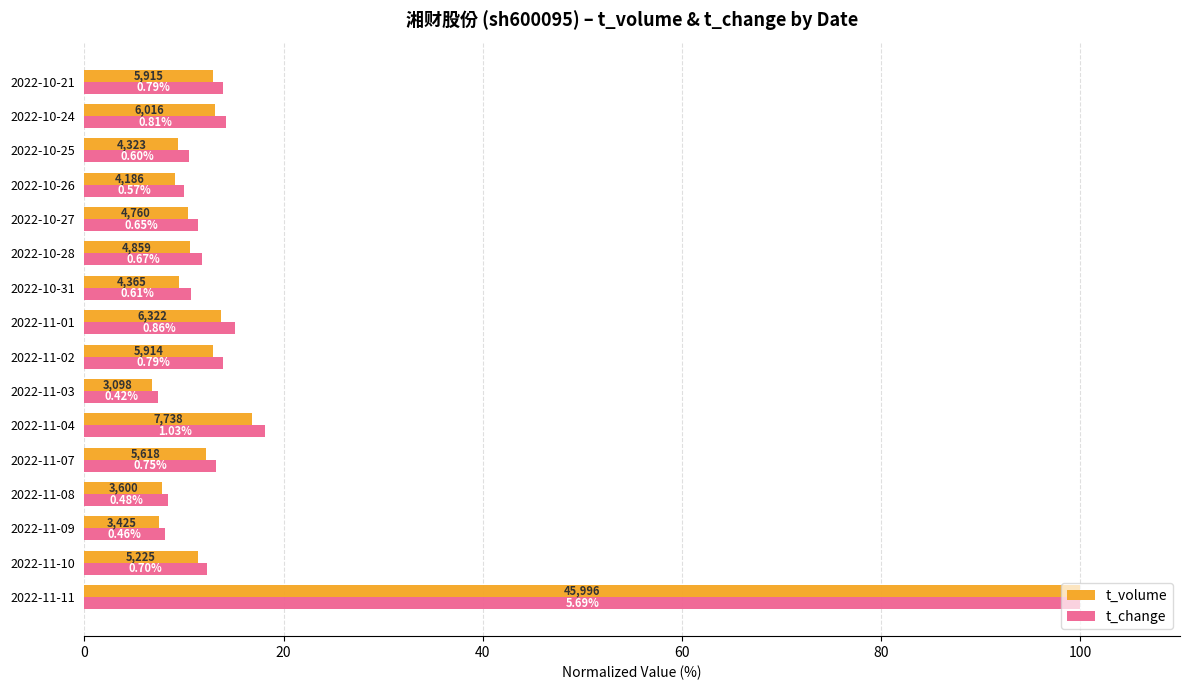

What are all the series names shown in the legend?

t_volume, t_change